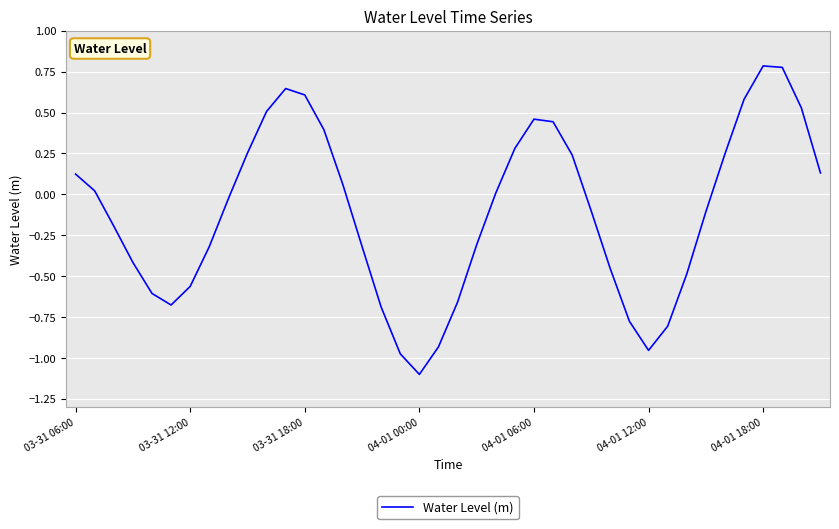

What is the difference between the maximum and minimum values?

1.9